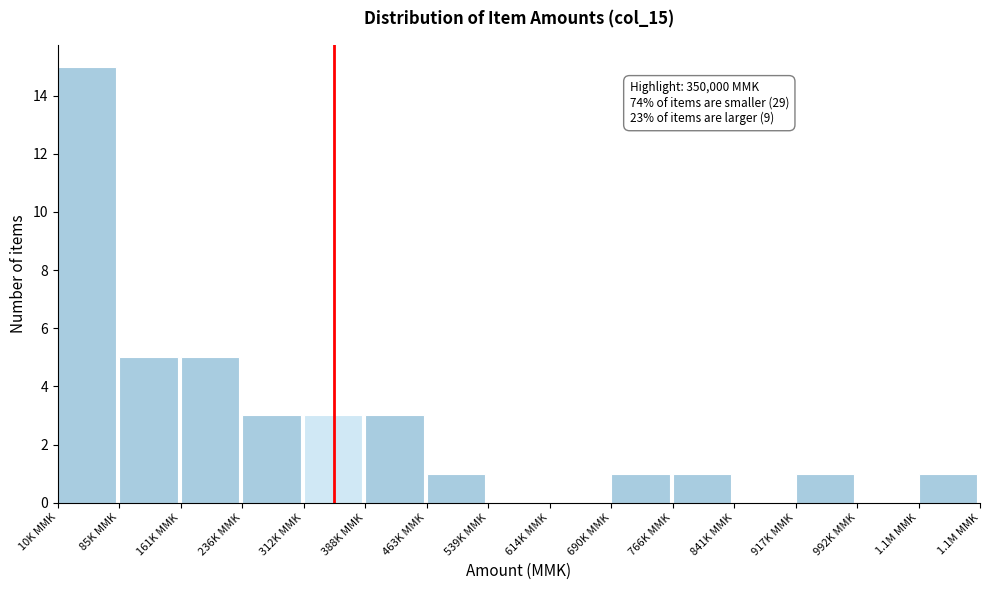

Reading left to right, what are all the values shown in this chart?

10K MMK=15	85K MMK=5	161K MMK=5	236K MMK=3	312K MMK=3	388K MMK=3	463K MMK=1	539K MMK=0	614K MMK=0	690K MMK=1	766K MMK=1	841K MMK=0	917K MMK=1	992K MMK=0	1.1M MMK=1